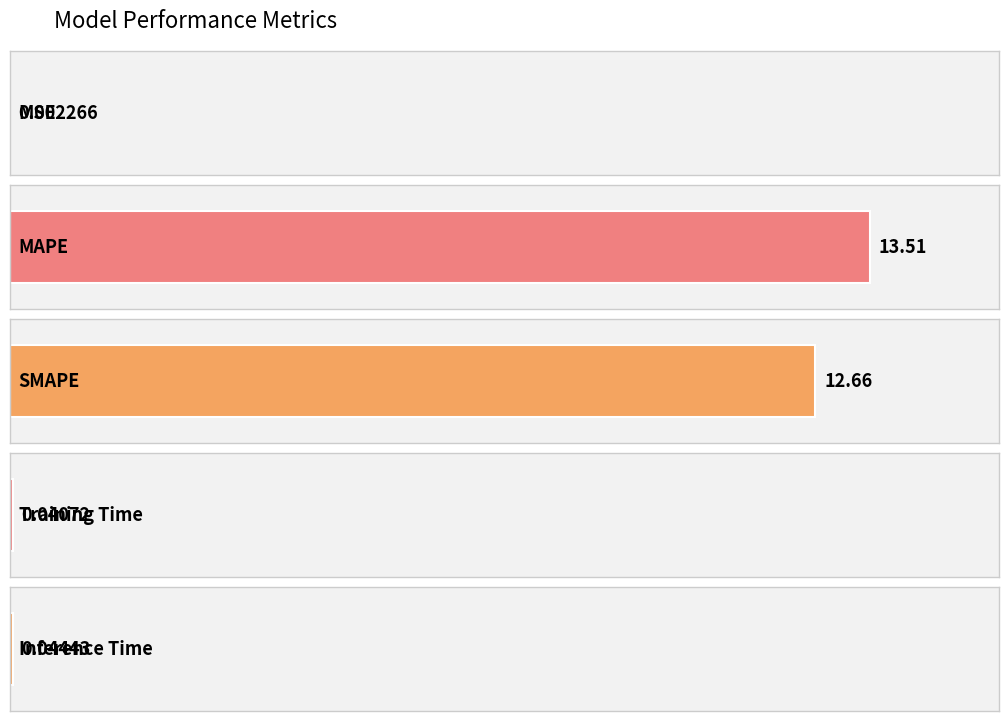

Rank the categories by value from highest to lowest.

MAPE, SMAPE, Inference Time, Training Time, MSE